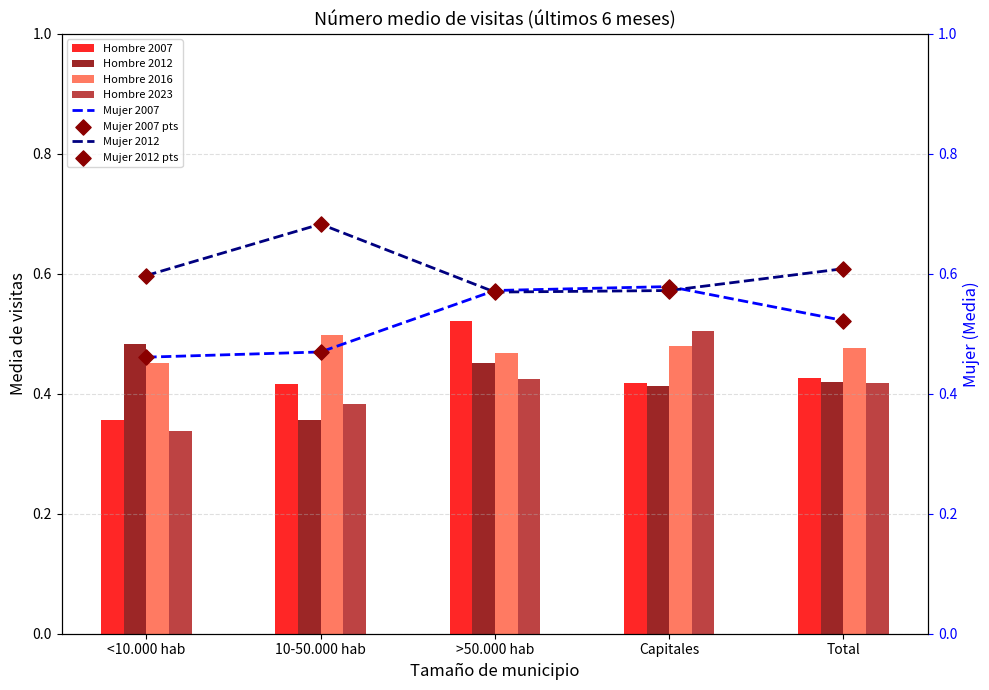

At how many categories does at least one series exceed 0?

5